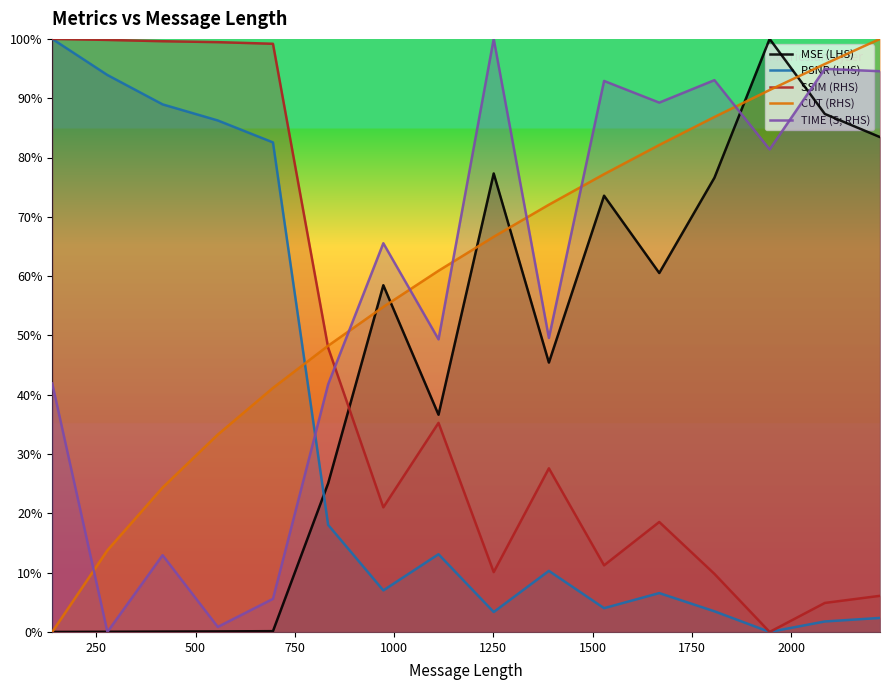

The MSE (LHS) series shows 0.4 at 1112. True or false?

True